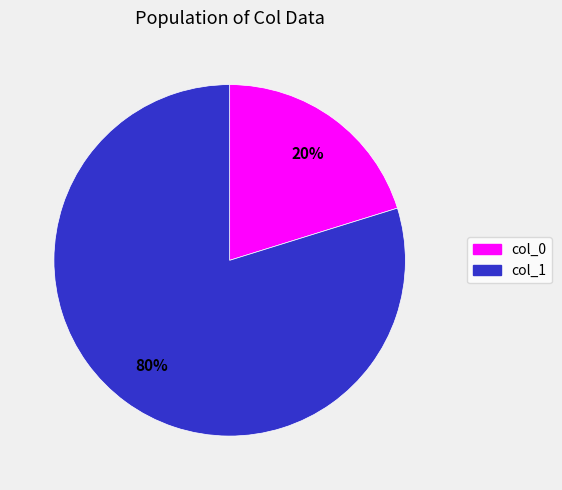

To the nearest percent, what is the difference between the largest and smallest slice percentages?

60%